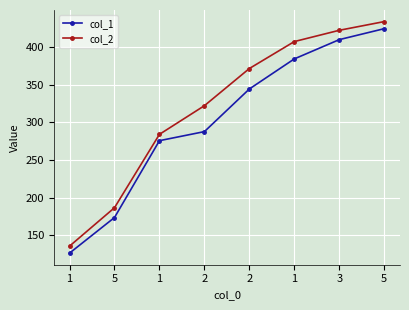

Which has a higher value, 1 or 1?

1